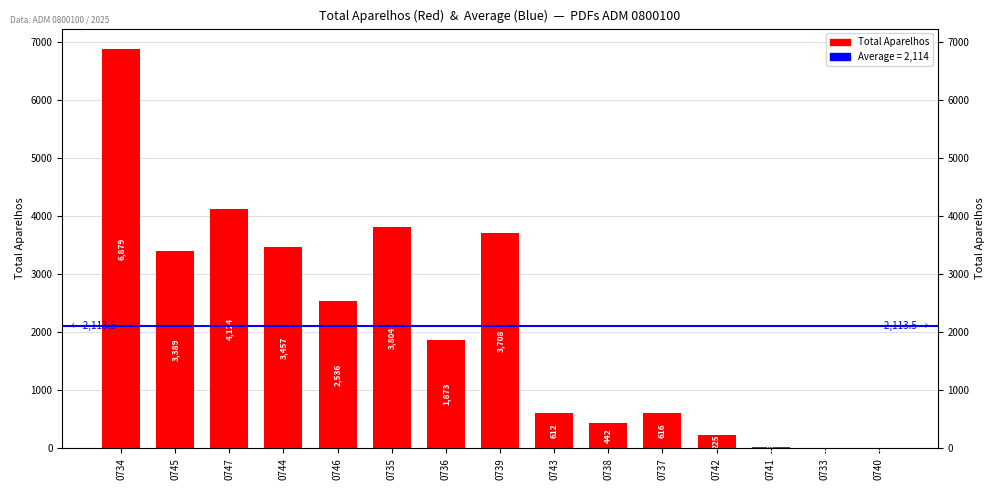

What position from the left is 0736?

7